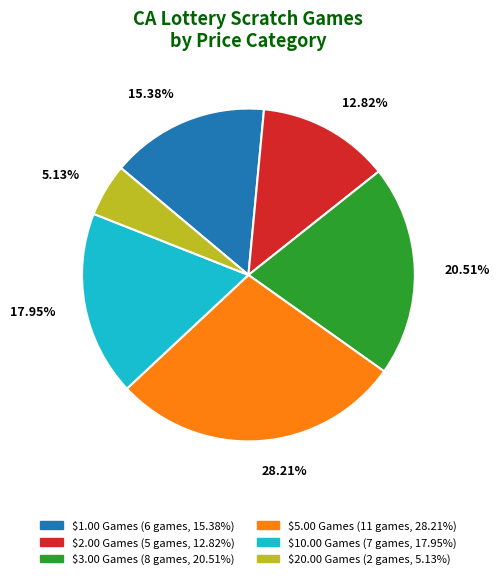

How many slices are in this pie chart?

6